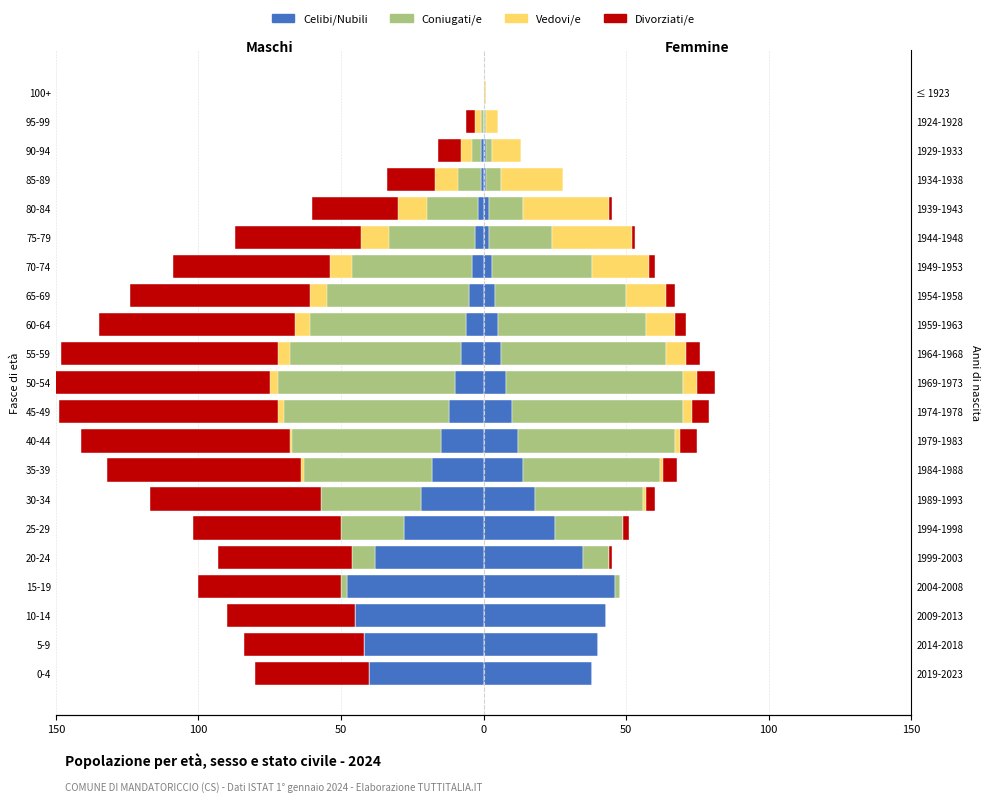

Are the bars horizontal?

Yes